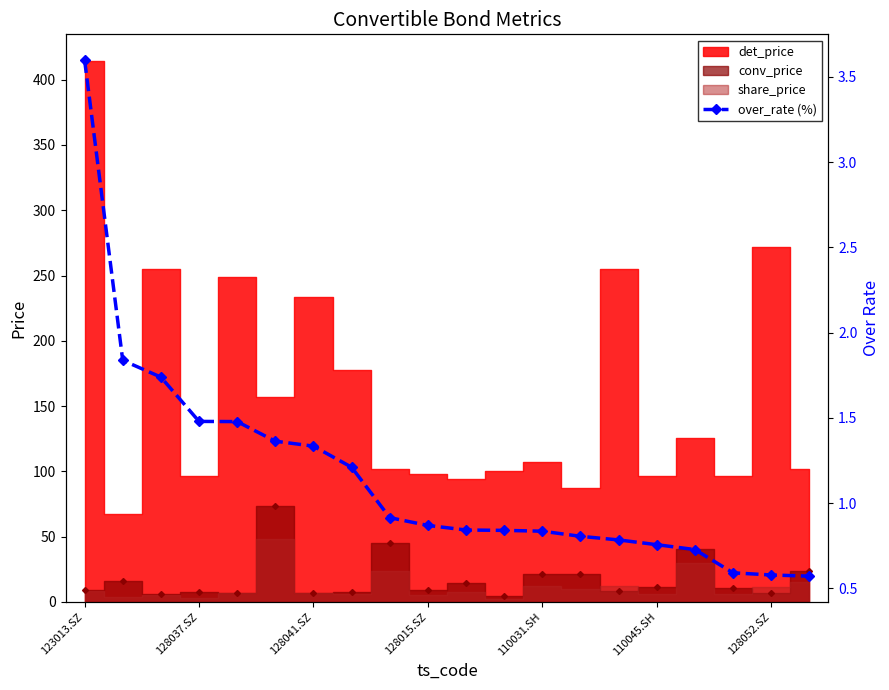

What position from the left is 128041.SZ?

3